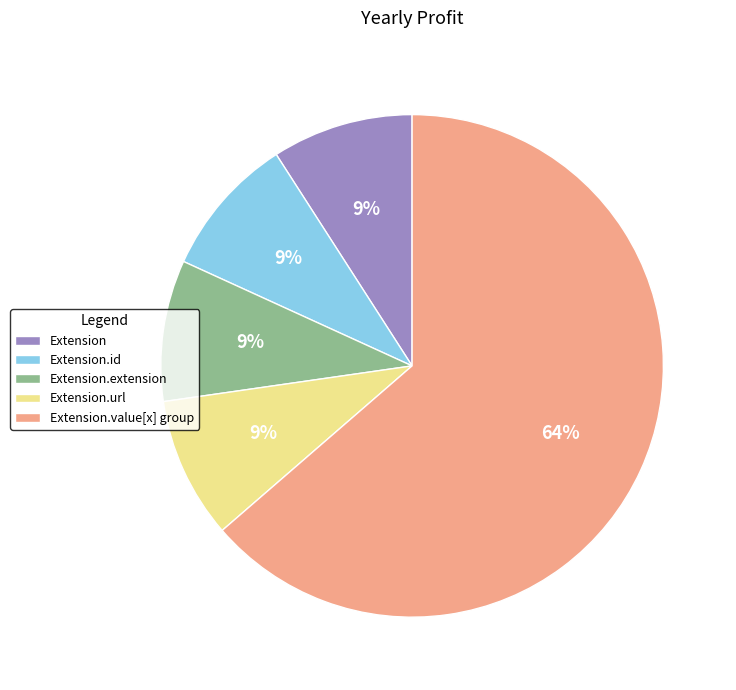

How many slices are in this pie chart?

5